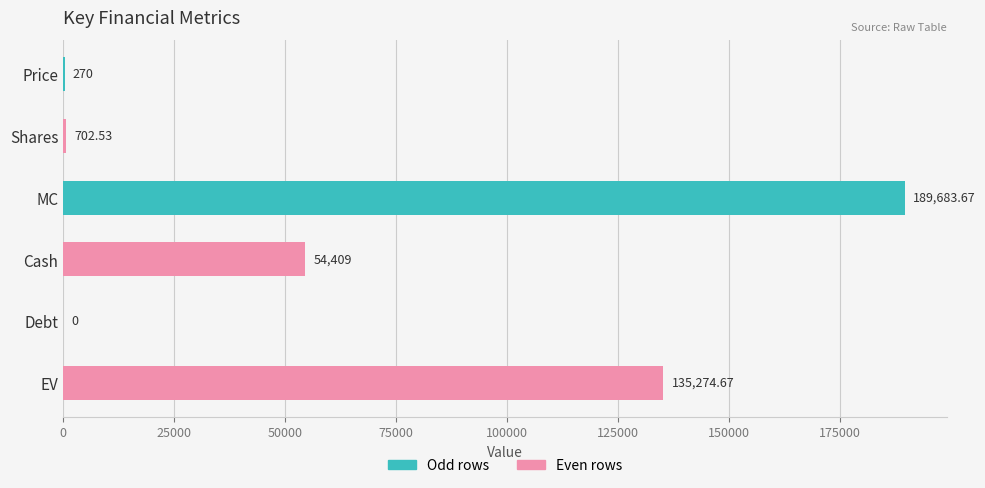

Count the number of data series in this chart.

1